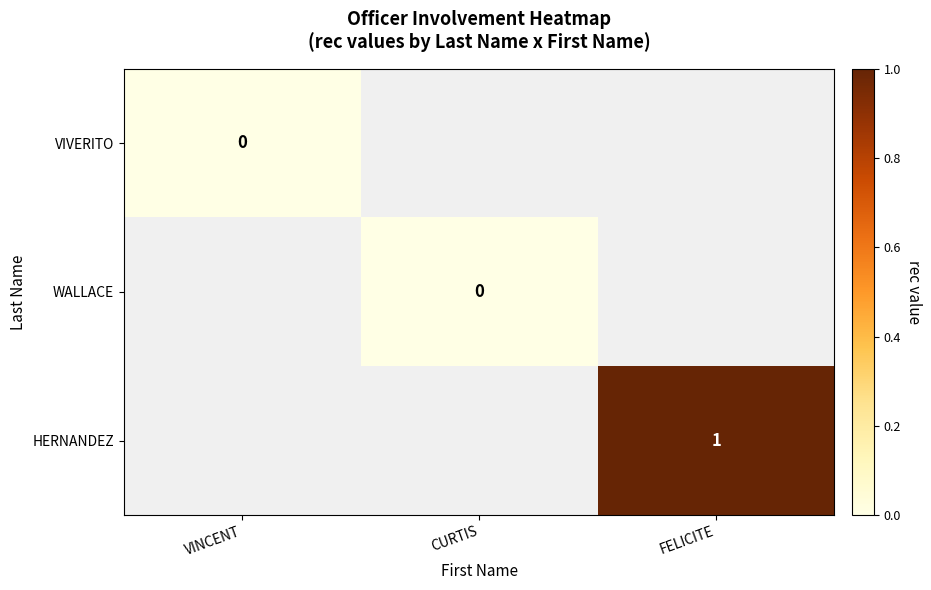

True or false: HERNANDEZ has a value of 1 at FELICITE.

True